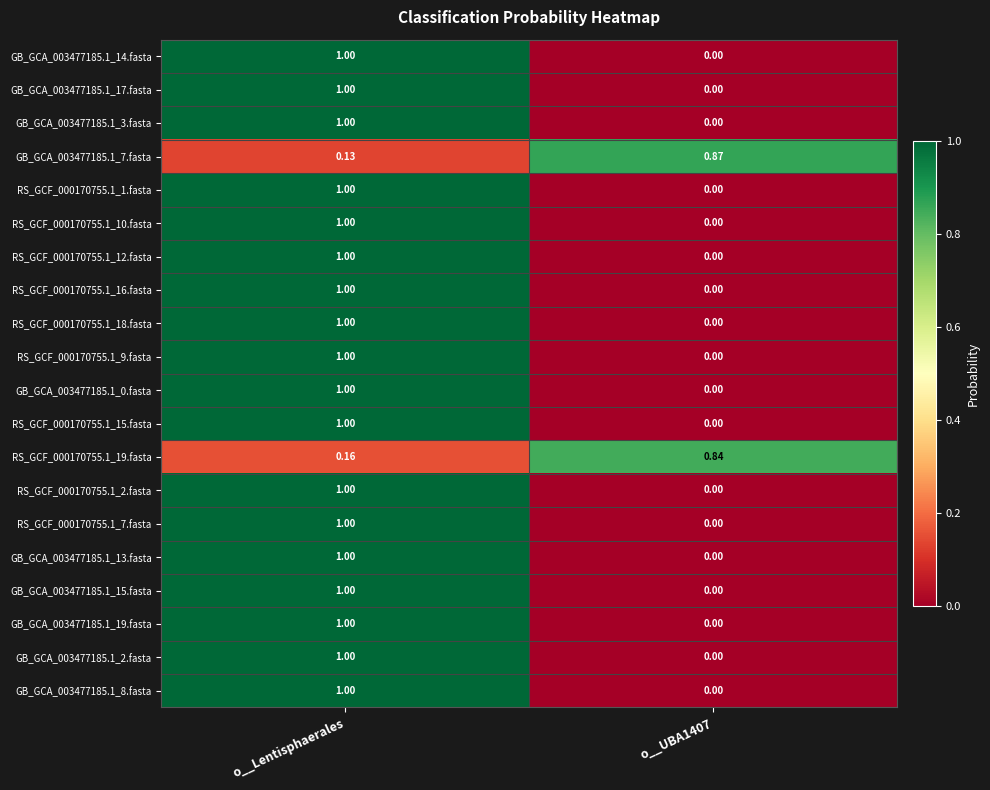

Which category has the highest value across all series?

o__Lentisphaerales